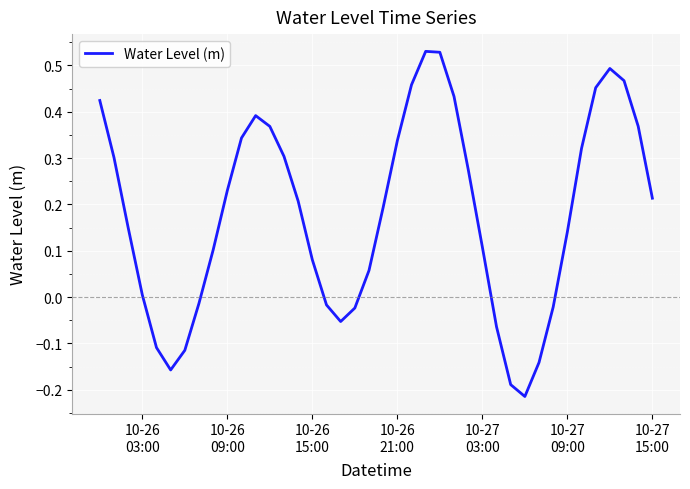

What is the difference between the maximum and minimum values?

0.7